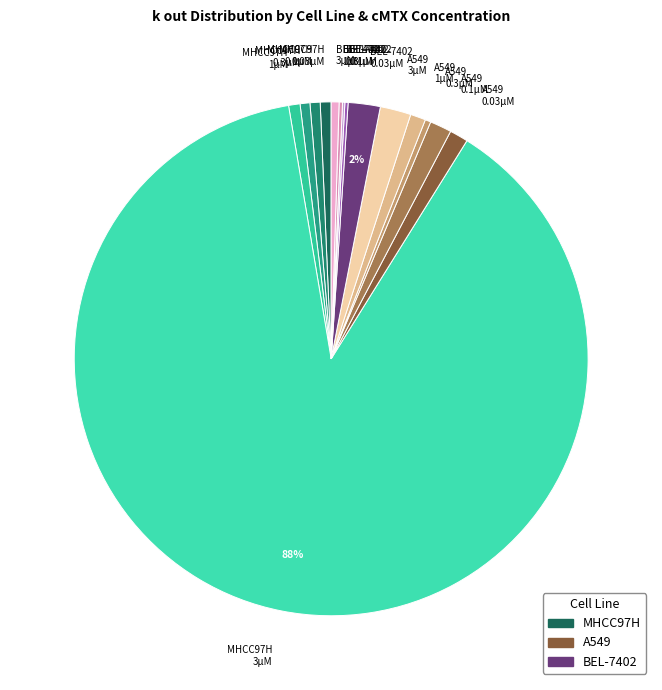

What percentage is the A549 0.03μM slice, to the nearest percent?

1%